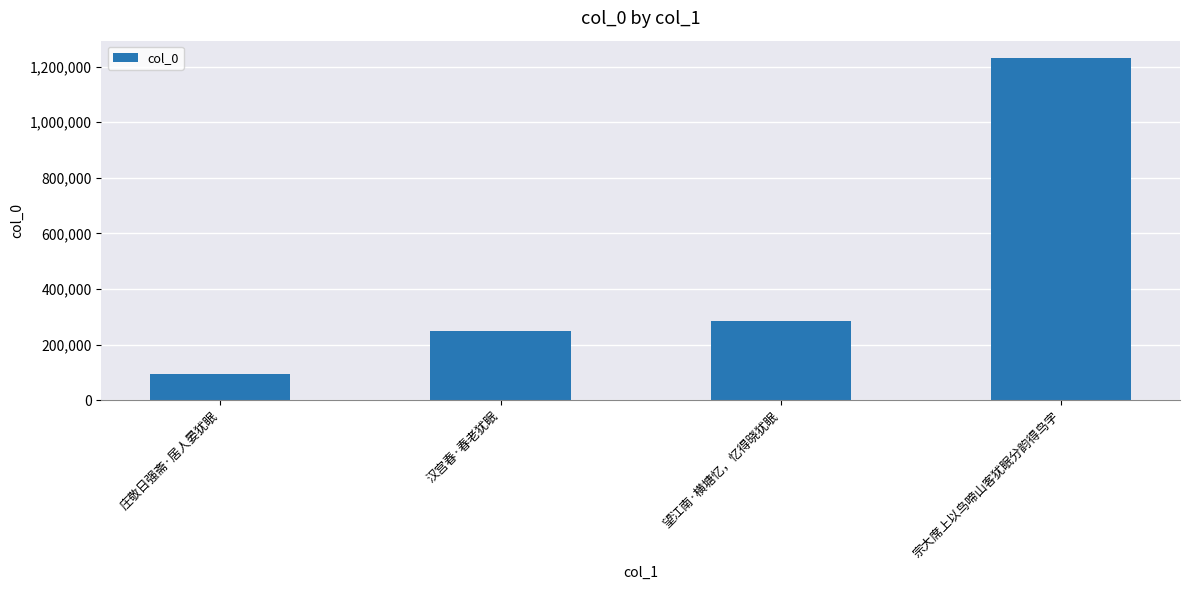

What is the sum of the values at 庄敬日强斋·居人晏犹眠 and 汉宫春·春老犹眠?

341634